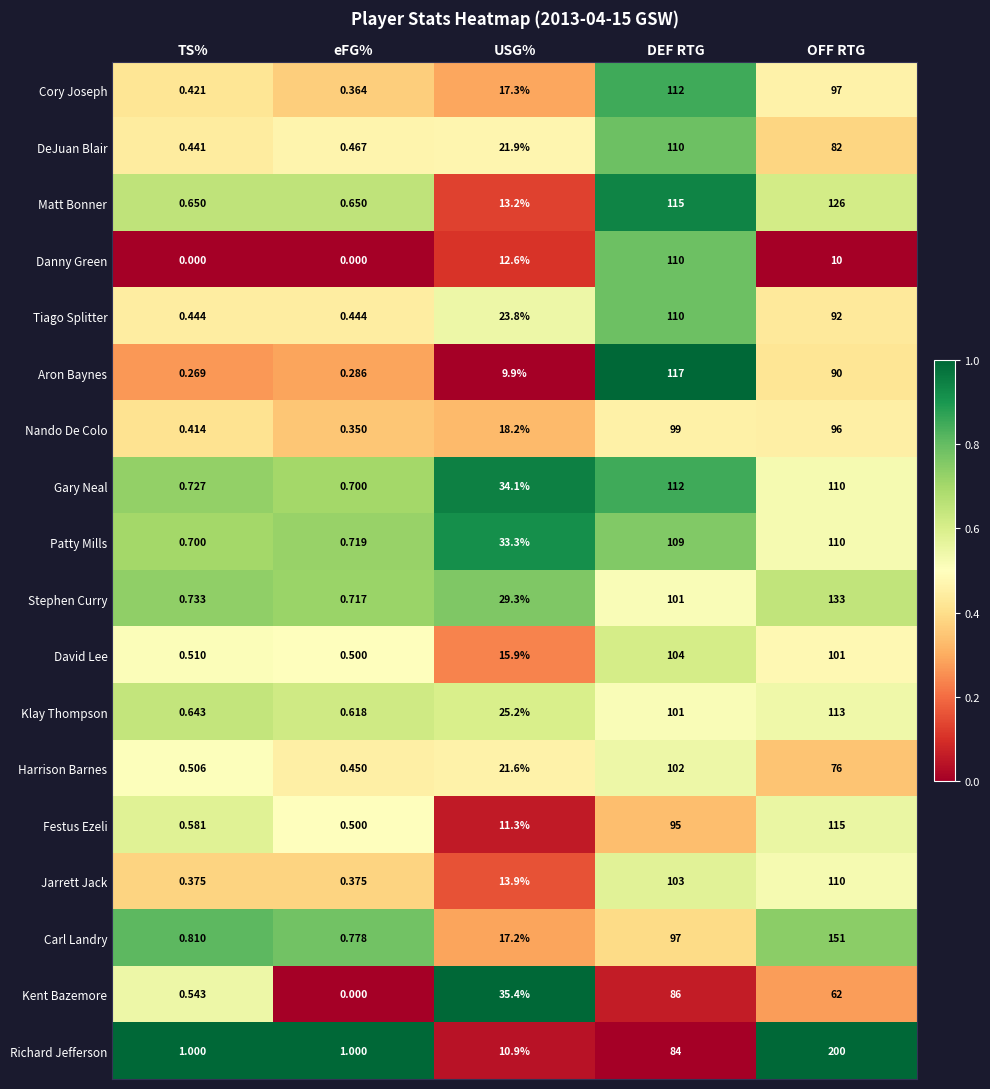

List the labels in order of Nando De Colo value, smallest first.

eFG%, TS%, USG%, OFF RTG, DEF RTG